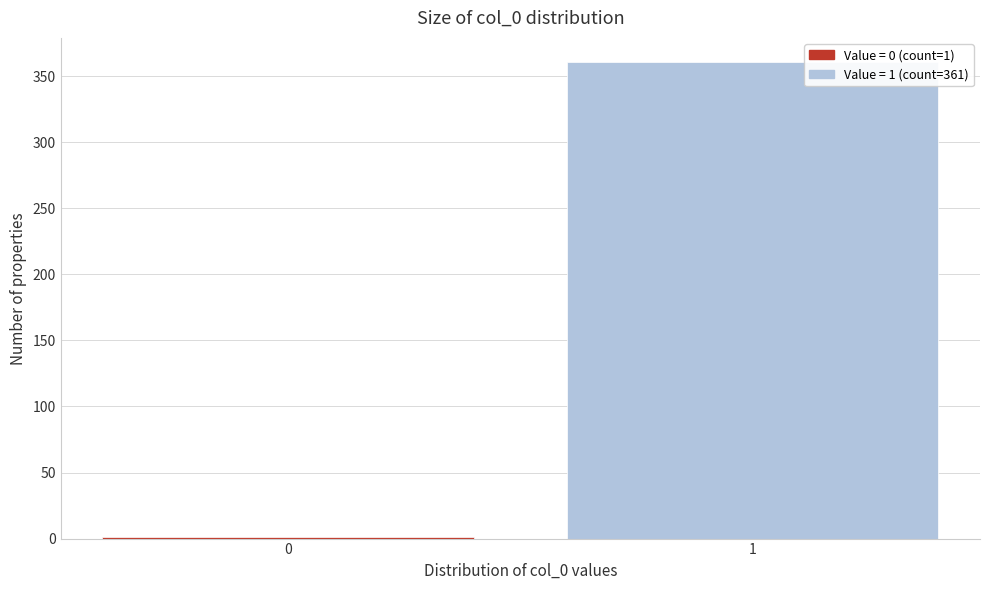

Reading left to right, transcribe all the data shown in this chart.

0=1	1=361